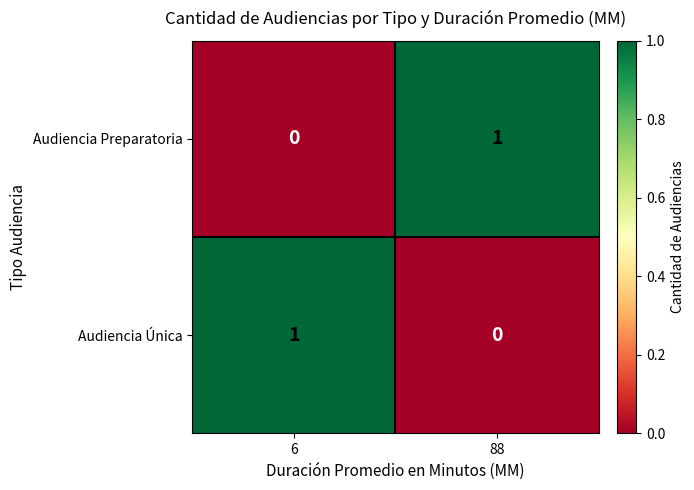

Which category has the lowest value in the Audiencia Única series?

88